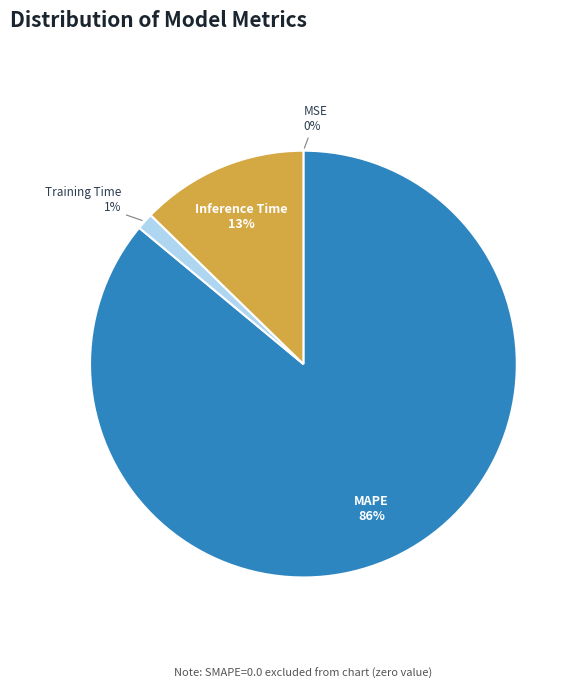

To the nearest percent, what is the difference between the largest and smallest slice percentages?

86%